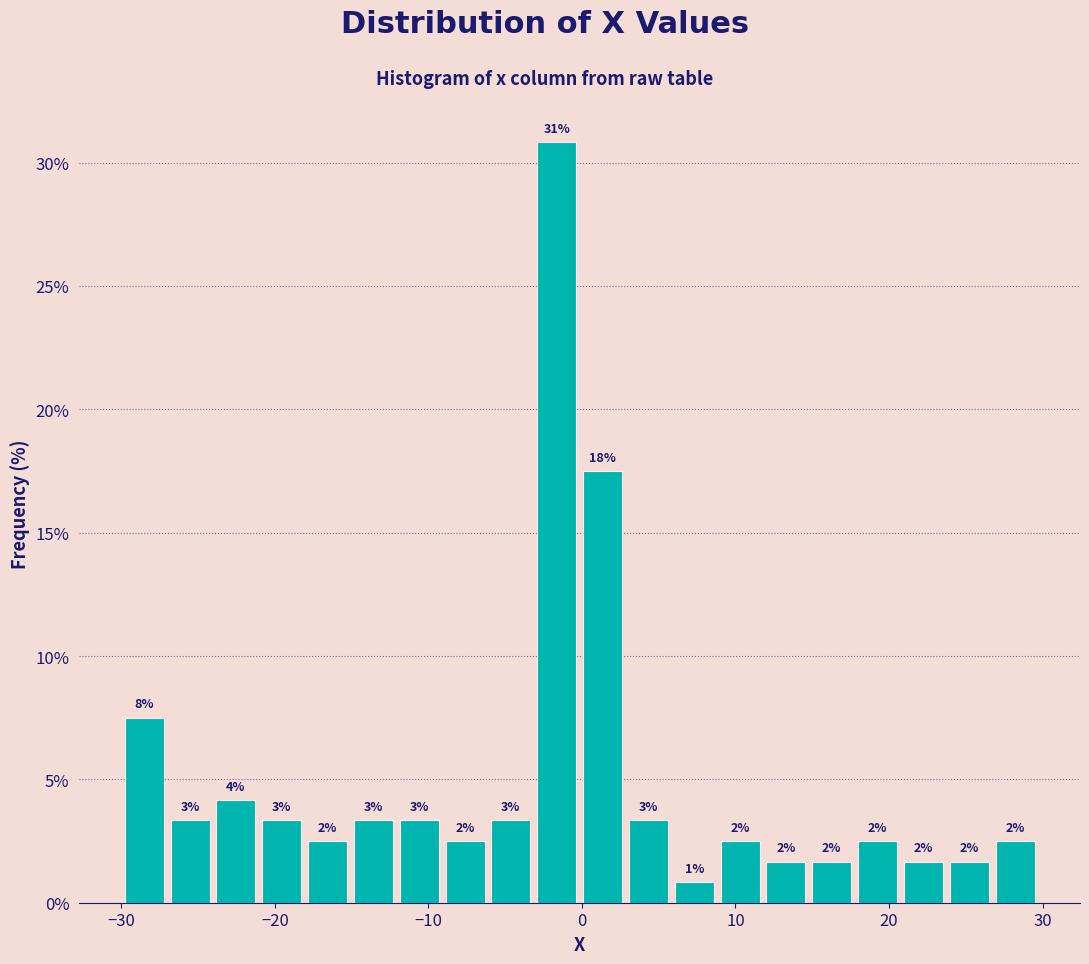

Around what value on the x-axis is the tallest bar? Give the approximate position of its centre, as read against the axis.

-2